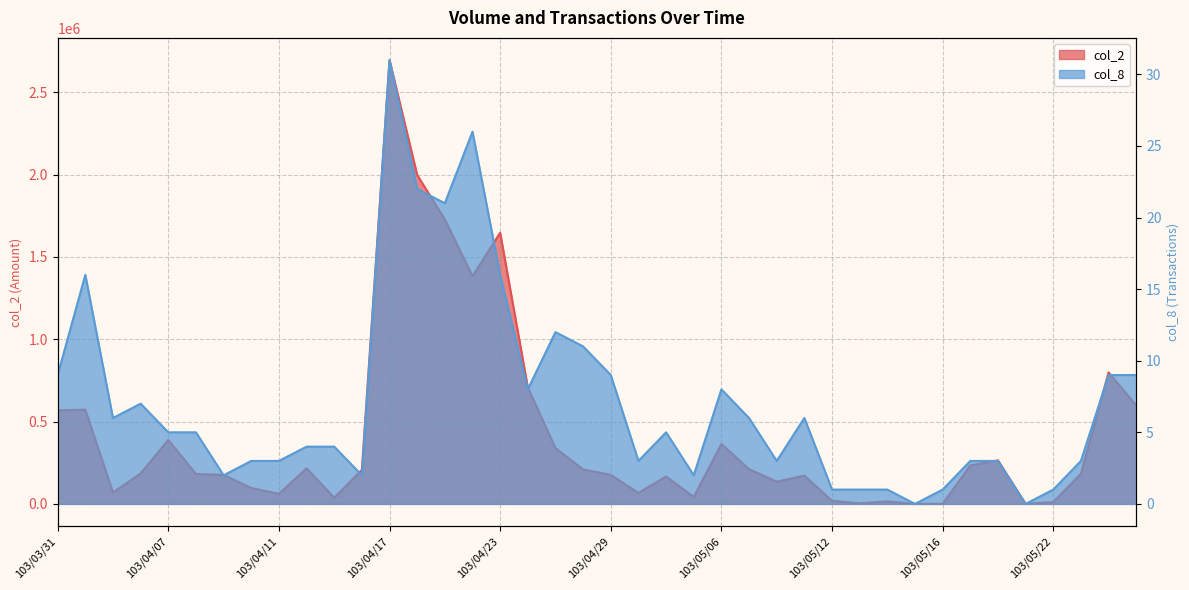

What is the spread (max minus min) of values at 103/04/16?

206608